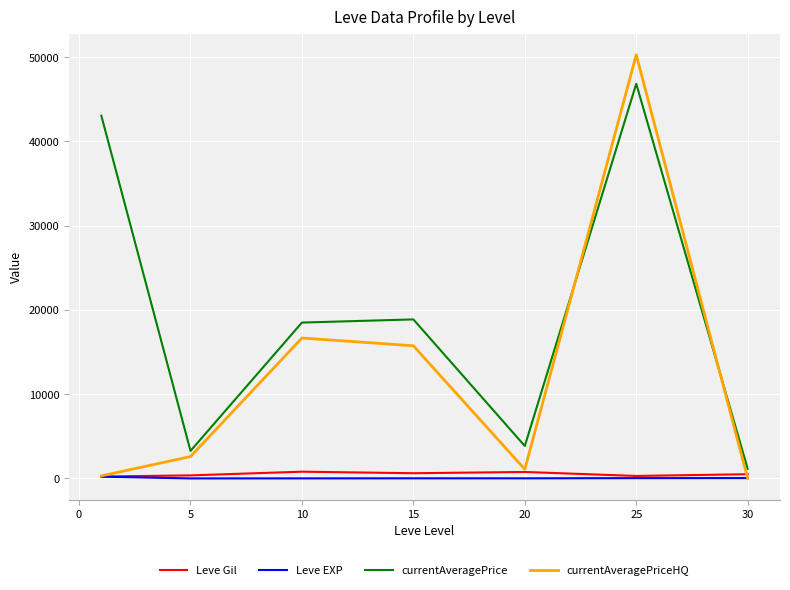

True or false: currentAveragePrice and currentAveragePriceHQ cross at least once.

True